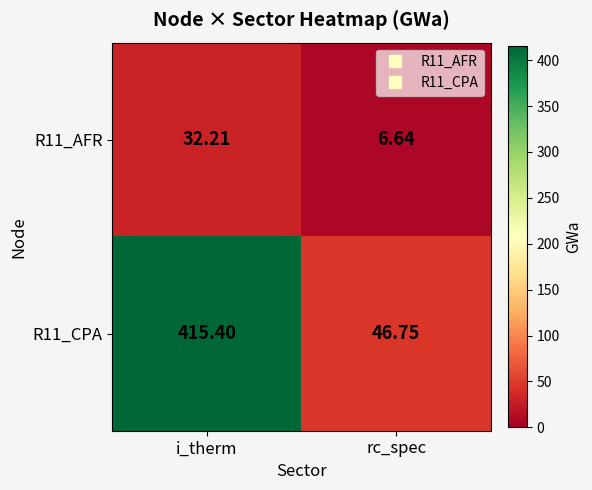

List the series in order of their overall mean, lowest first.

R11_AFR, R11_CPA